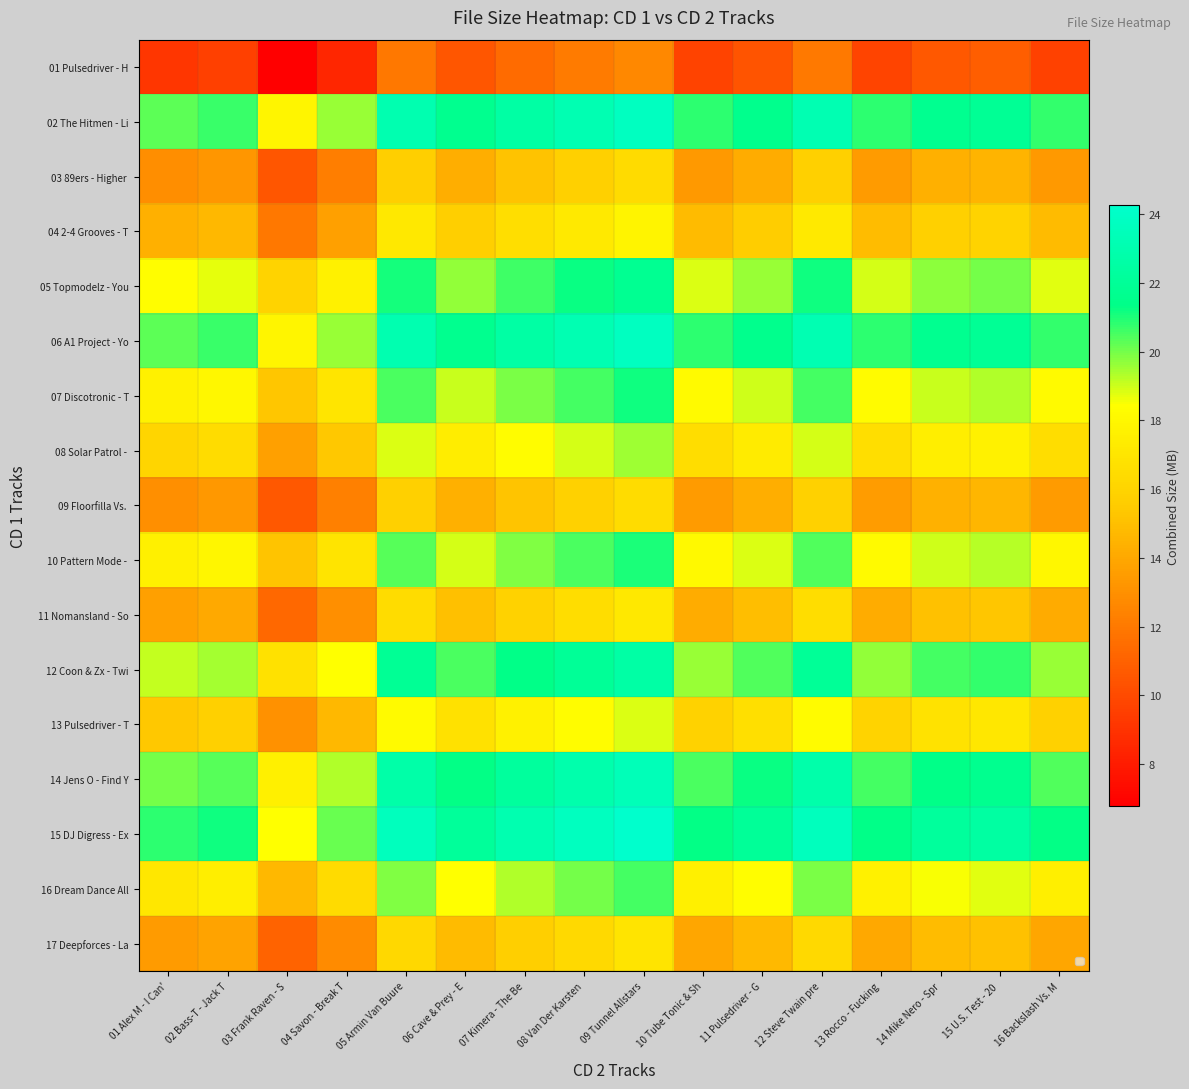

What is the greatest value displayed?

24.3